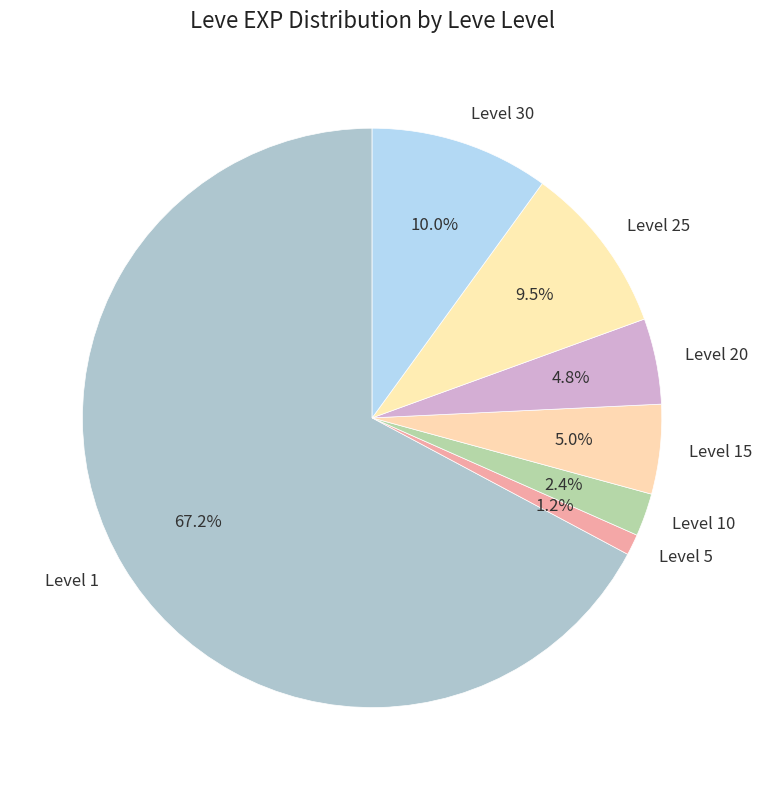

Which category has the biggest portion of the pie?

Level 1